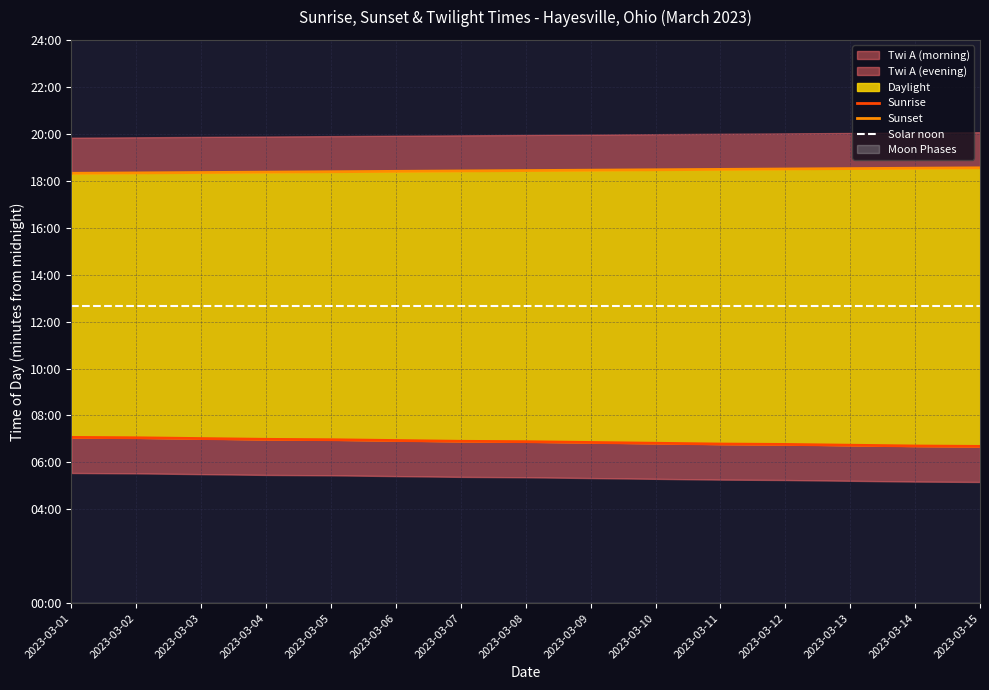

What is the total value across all series at 2023-03-10?

2278